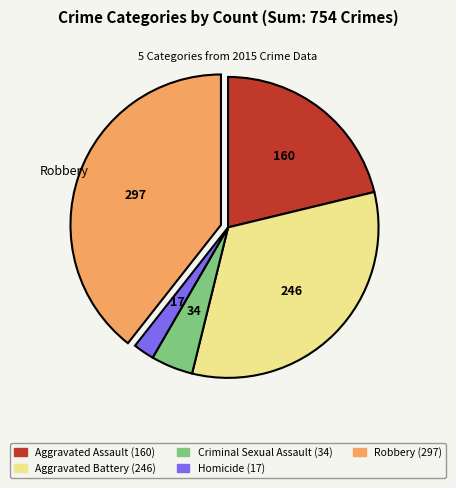

Does any single category account for the majority?

No